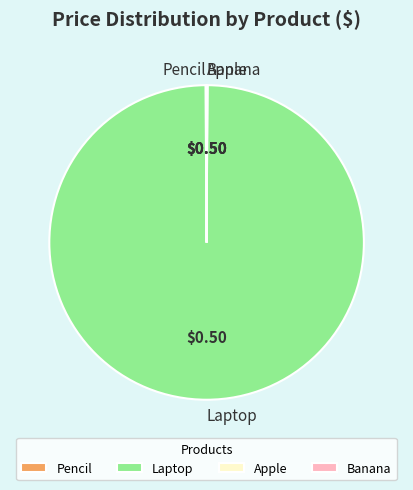

Which category accounts for the majority?

Laptop